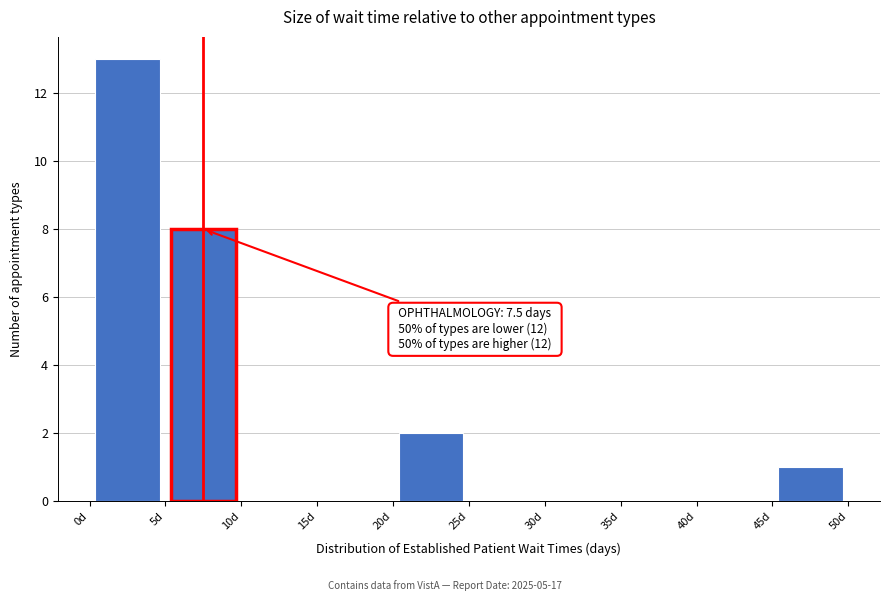

Which range on the x-axis has the tallest bar?

0 to 5